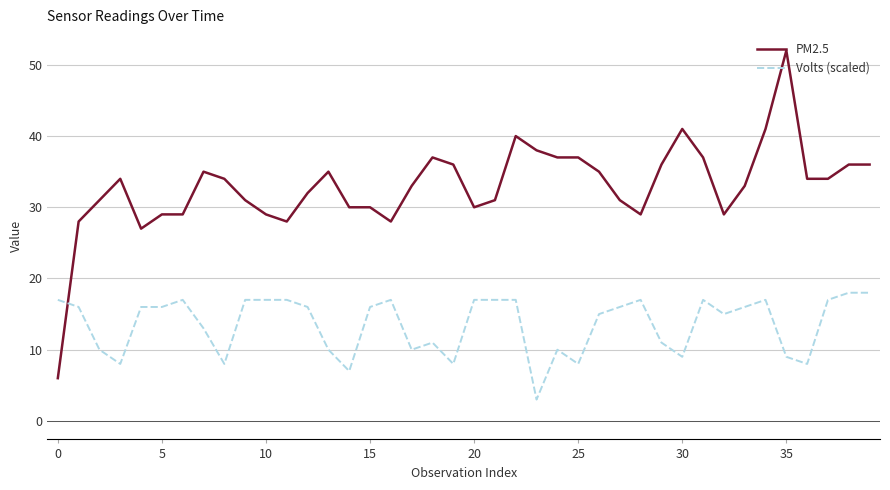

What is the difference between the maximum and minimum values in the Volts (scaled) series?

15.0